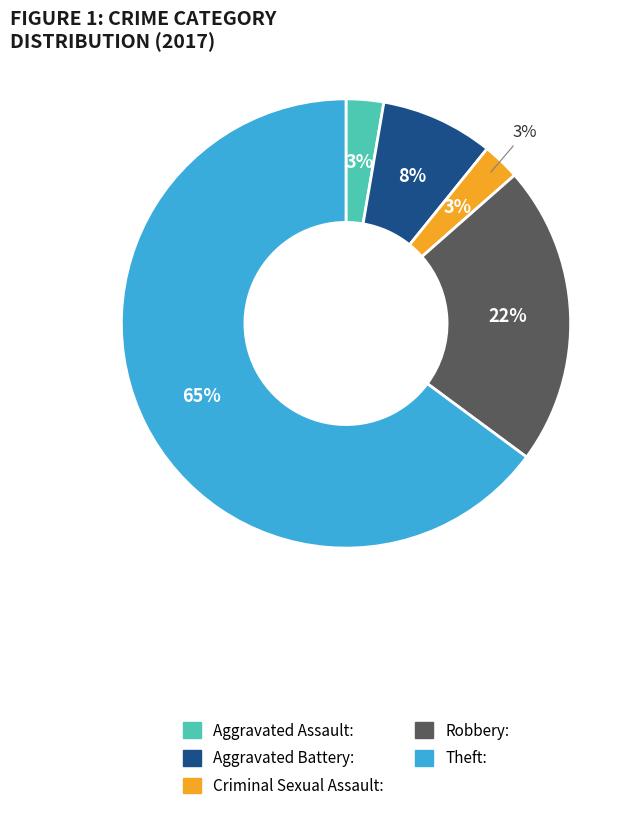

Do Theft and Criminal Sexual Assault together represent more than half of the pie?

No